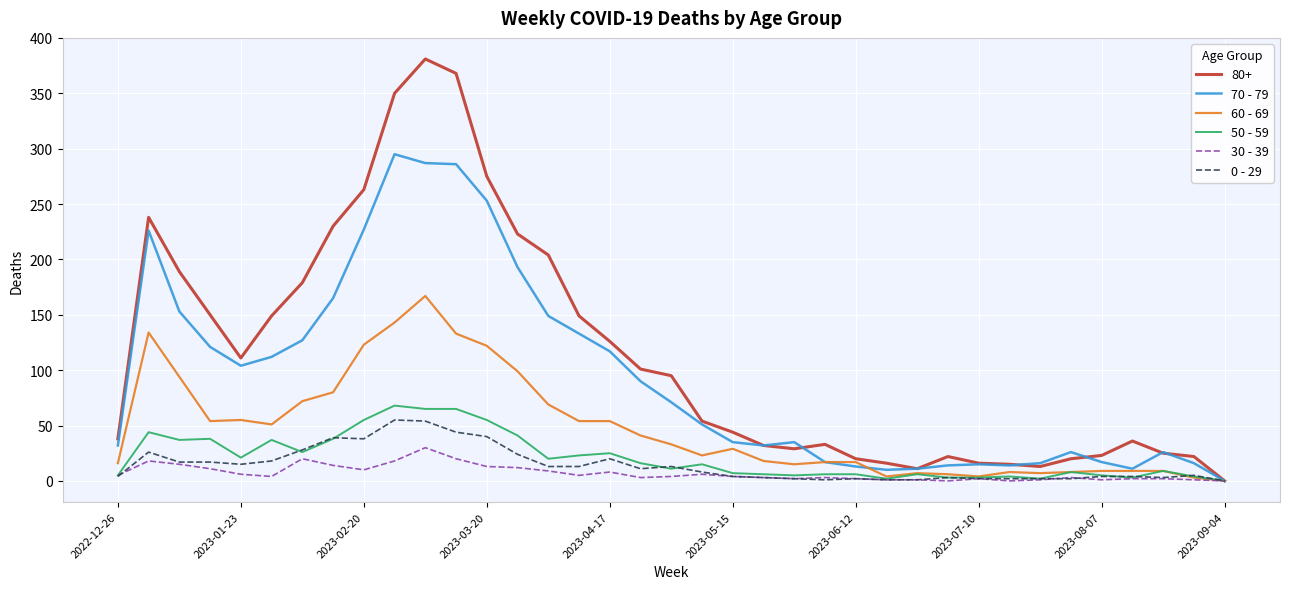

What is the highest value of the 0 - 29 series?

55